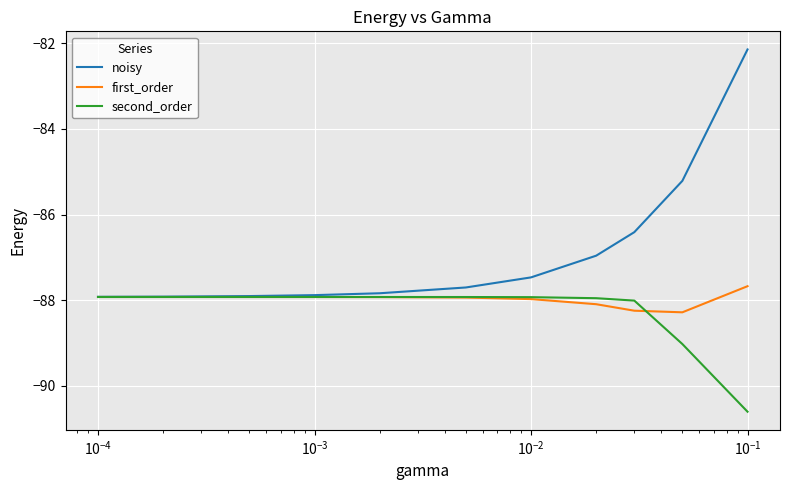

Which series has the largest total across all categories?

noisy